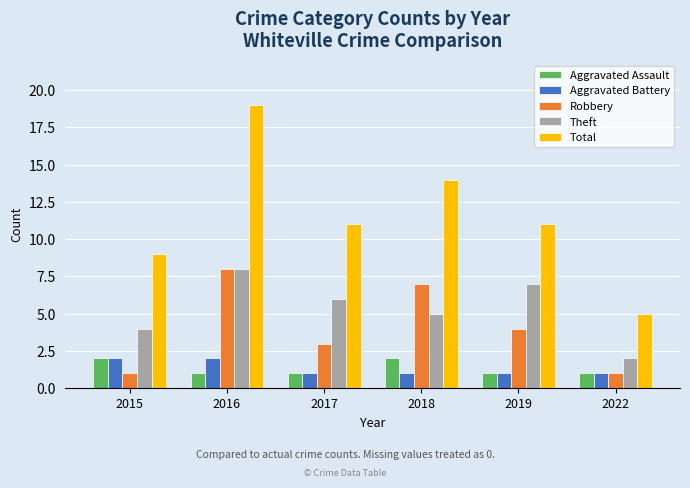

What is the difference between the maximum and second lowest values in the Aggravated Assault series?

1